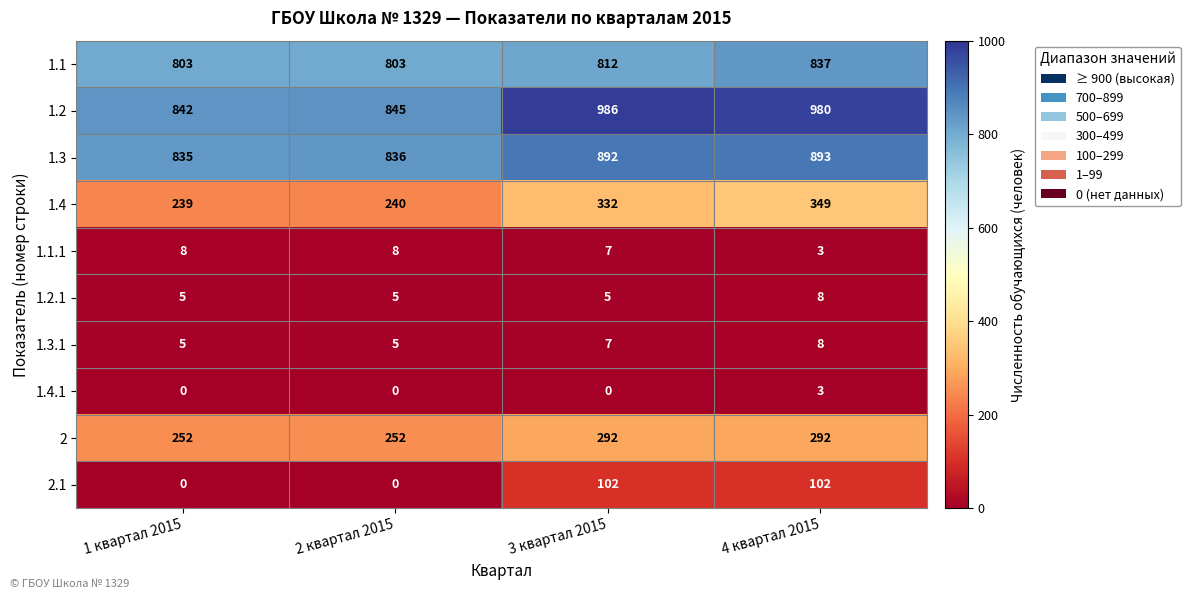

How many 2 values are between 252 and 292?

4